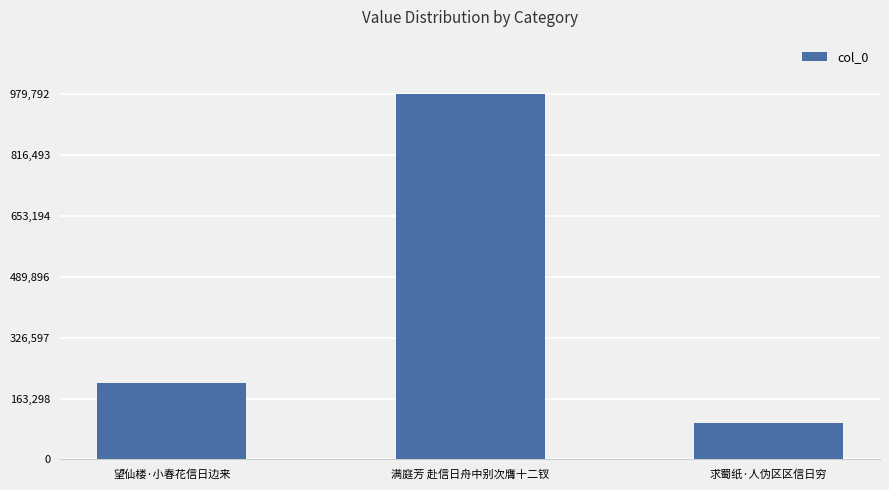

The value at 满庭芳 赴信日舟中别次膺十二钗 is 249245. True or false?

False